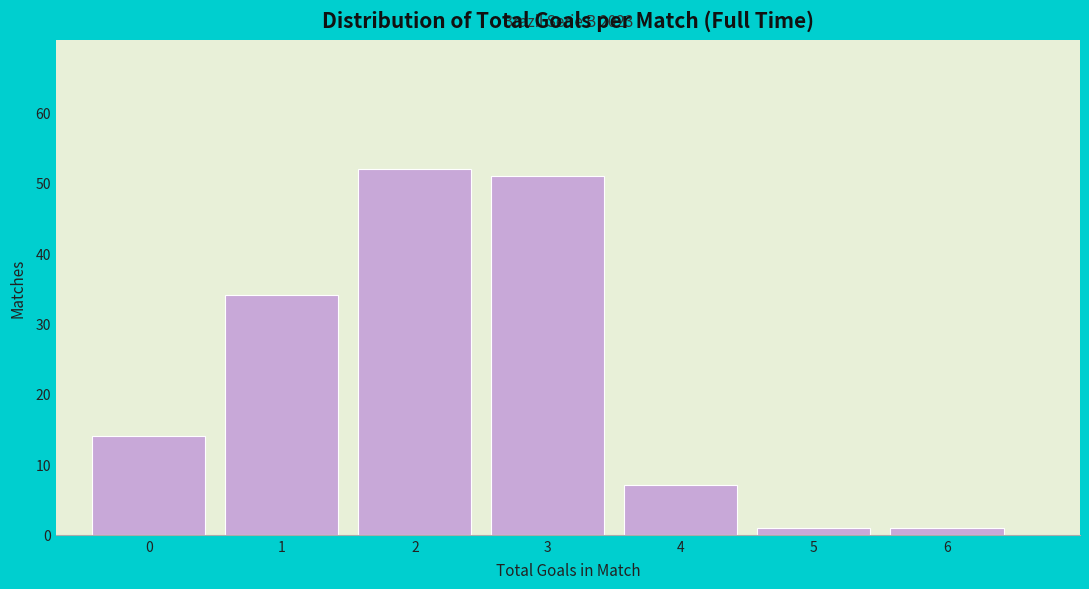

Reading left to right, what are all the values shown in this chart?

14	34	52	51	7	1	1